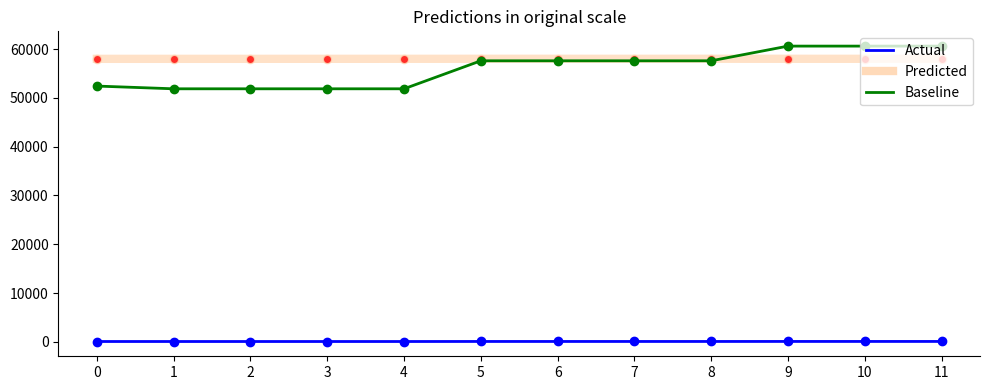

What is the greatest value displayed?

60610.0